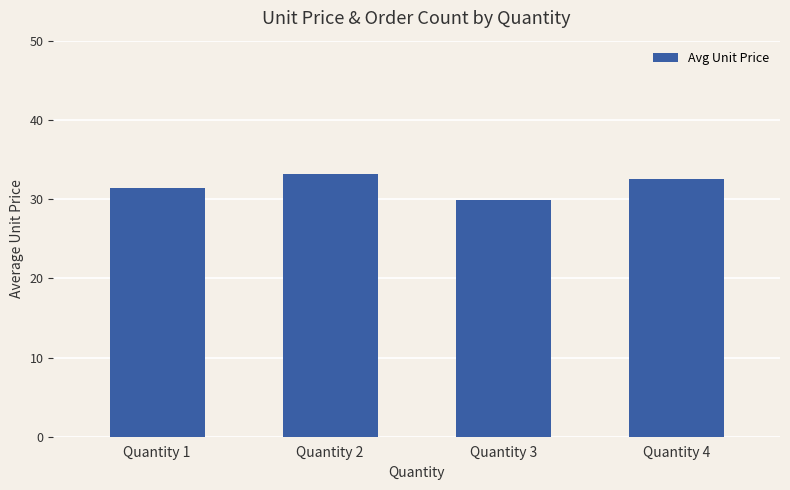

How many bars are there in total?

4